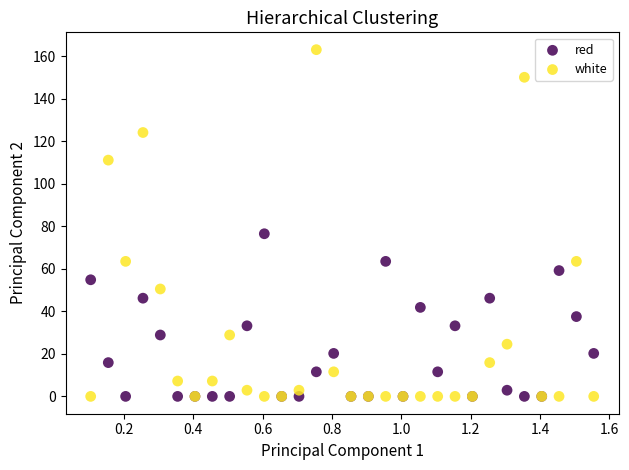

What is the X range (max minus min) for the scatter plot?

1.5